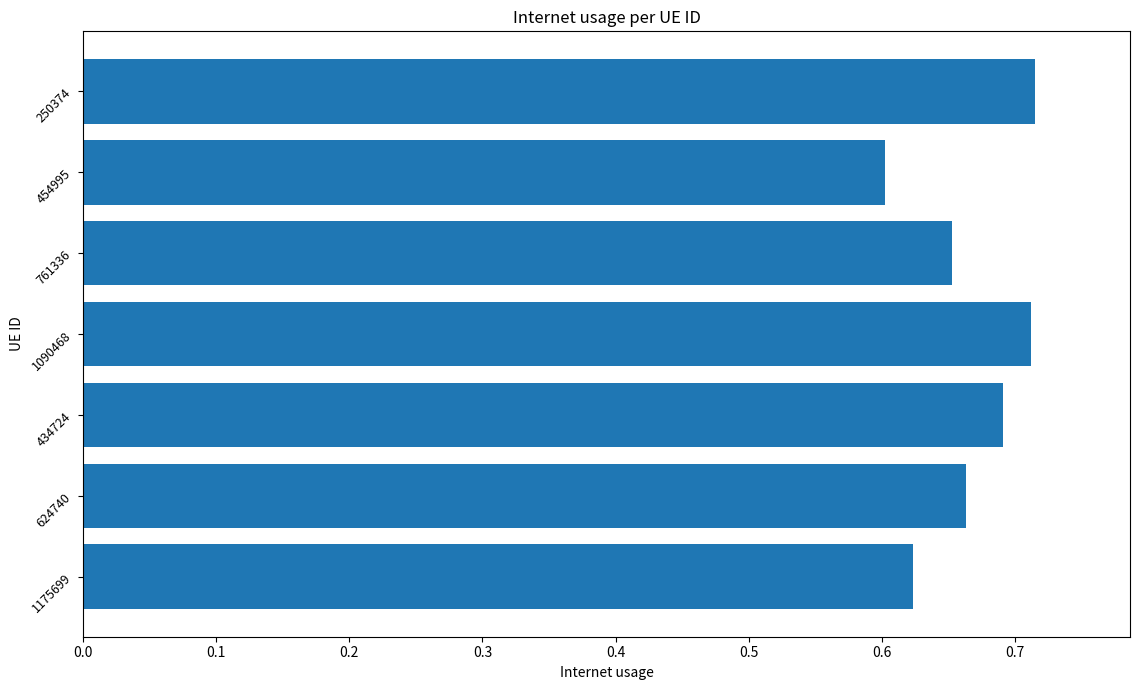

Where is the data nearest to the value 0?

454995